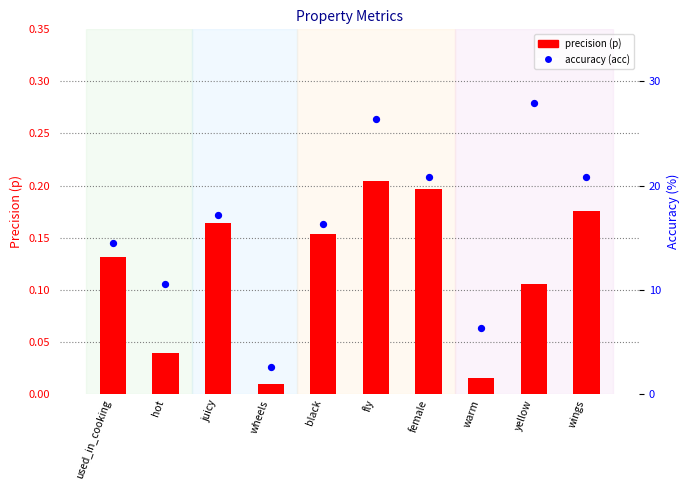

Which series has the largest Y range (max minus min)?

acc (%)